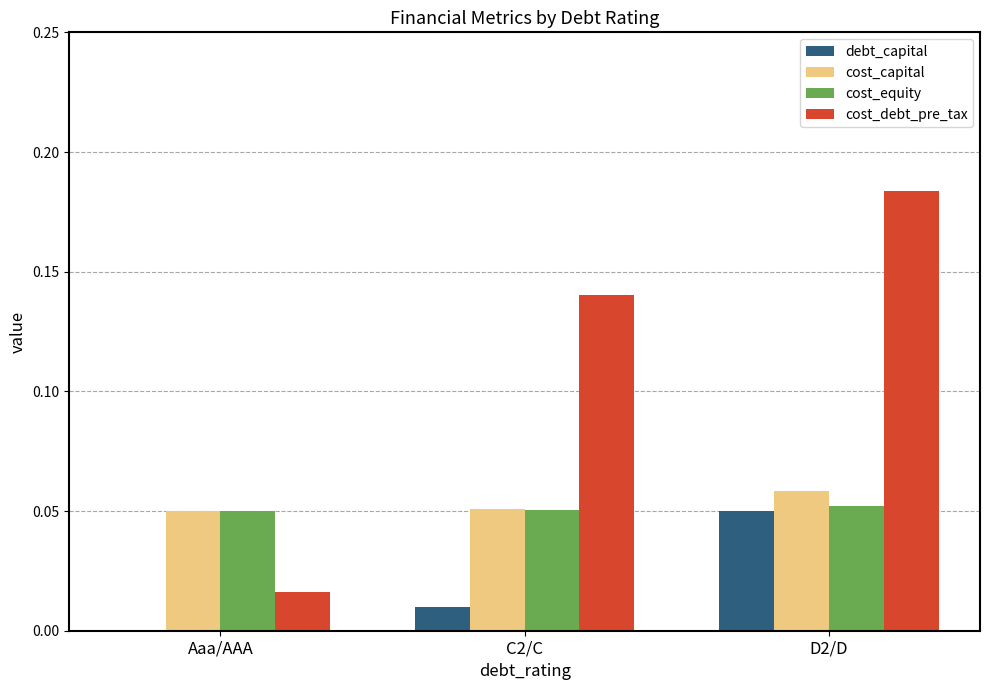

How many cost_capital values are between 0 and 1?

3